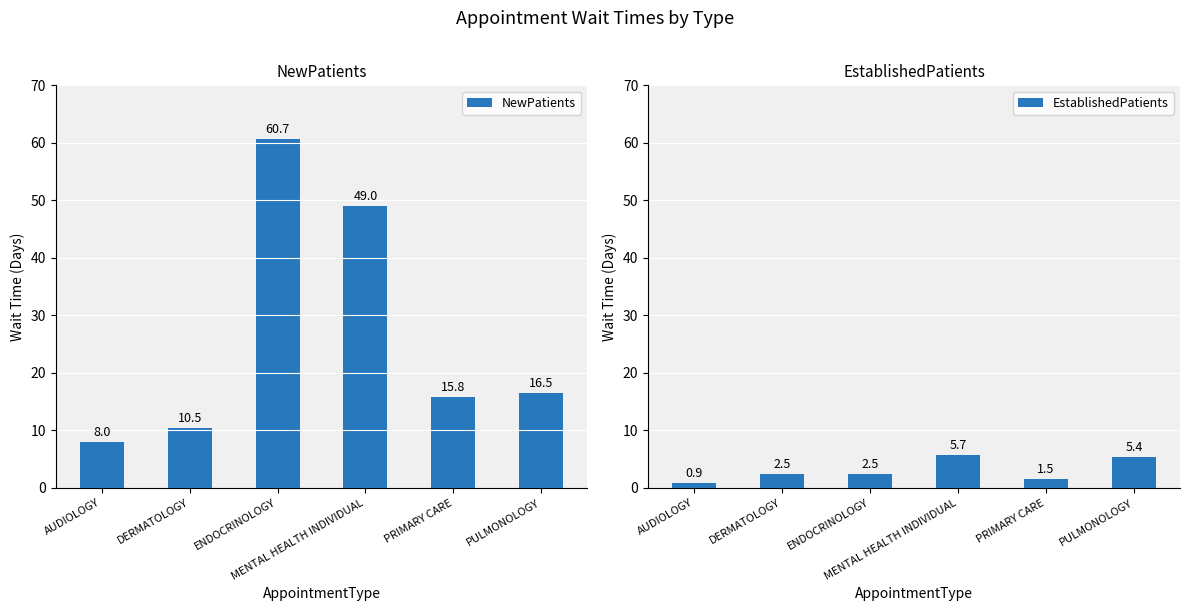

Rank the categories by NewPatients value from highest to lowest.

ENDOCRINOLOGY, MENTAL HEALTH INDIVIDUAL, PULMONOLOGY, PRIMARY CARE, DERMATOLOGY, AUDIOLOGY